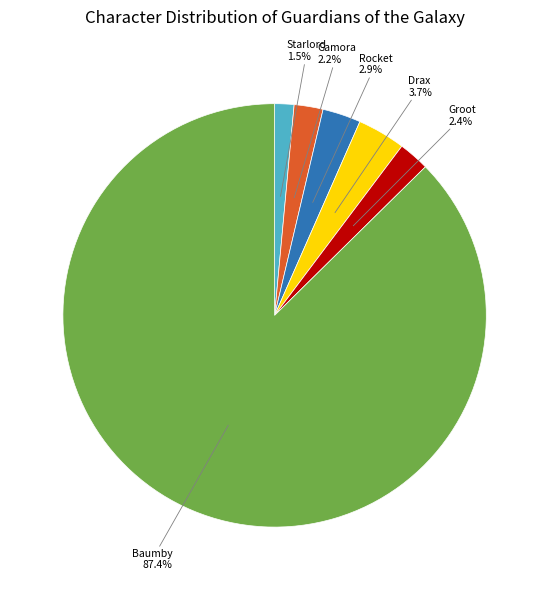

Is there a majority slice in this chart?

Yes